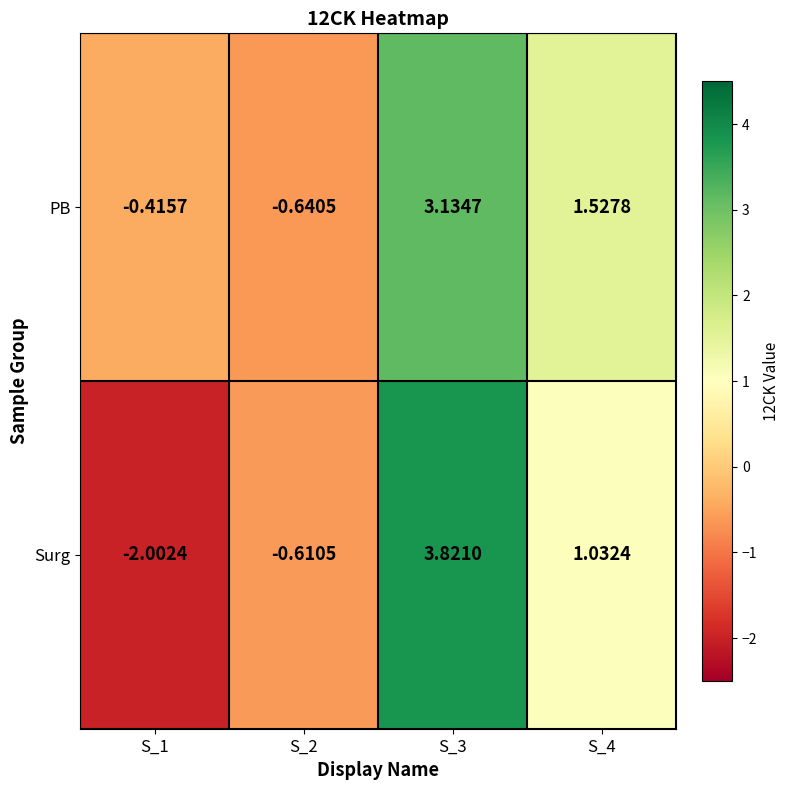

Which series has the largest total across all categories?

PB